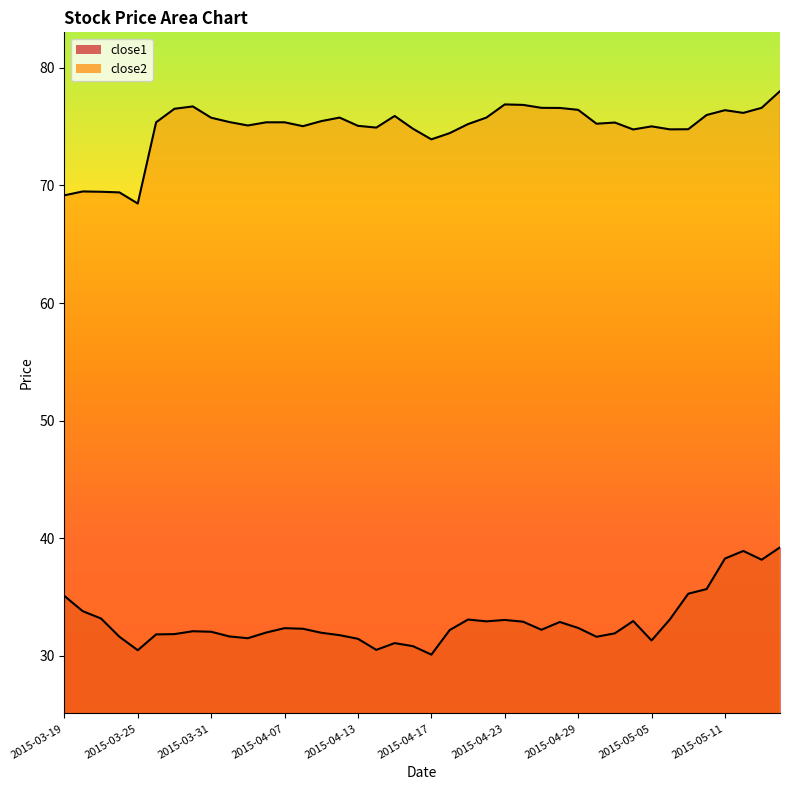

What is the value of the close2 point at the 29th from the left?

76.4